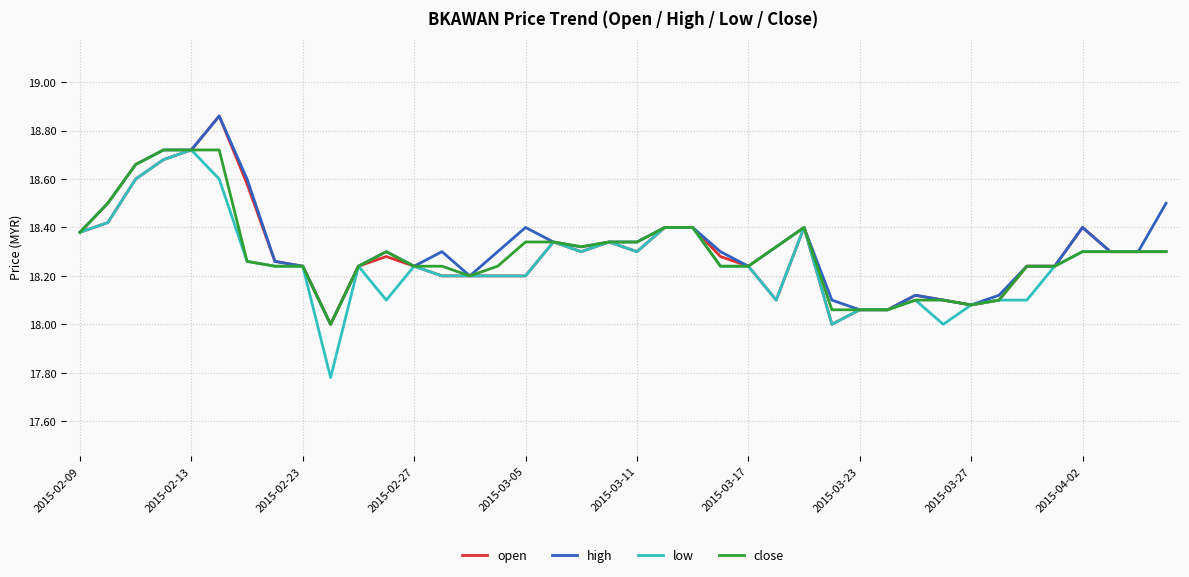

Which series has the widest spread of values?

low